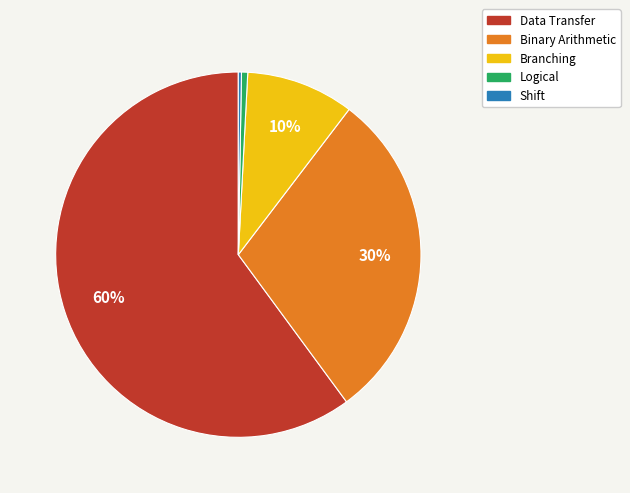

To the nearest percent, what percentage of the pie is Logical?

1%